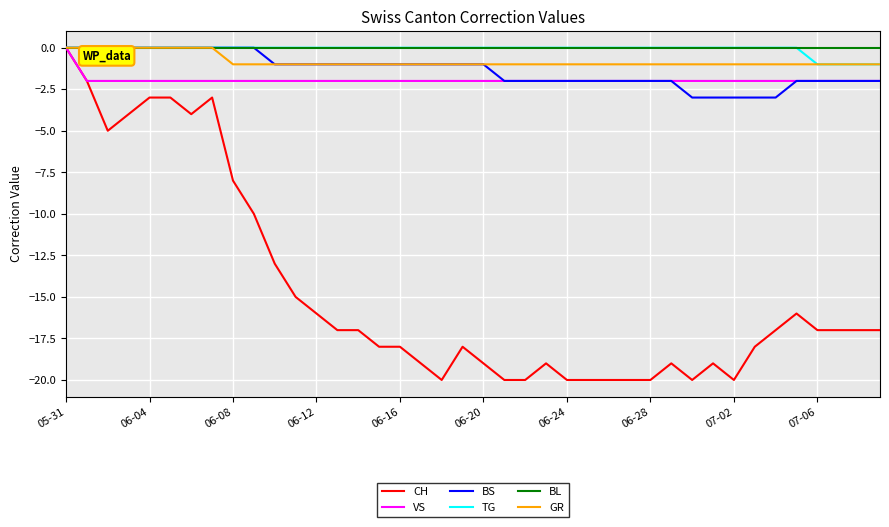

Which series has the widest spread of values?

CH